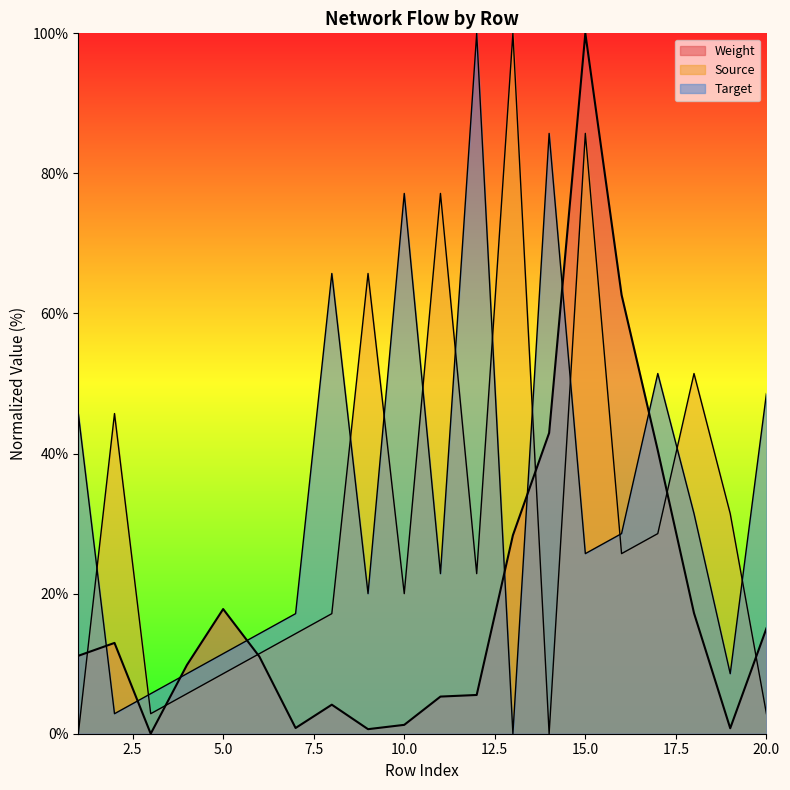

Does the chart have visible grid lines?

No